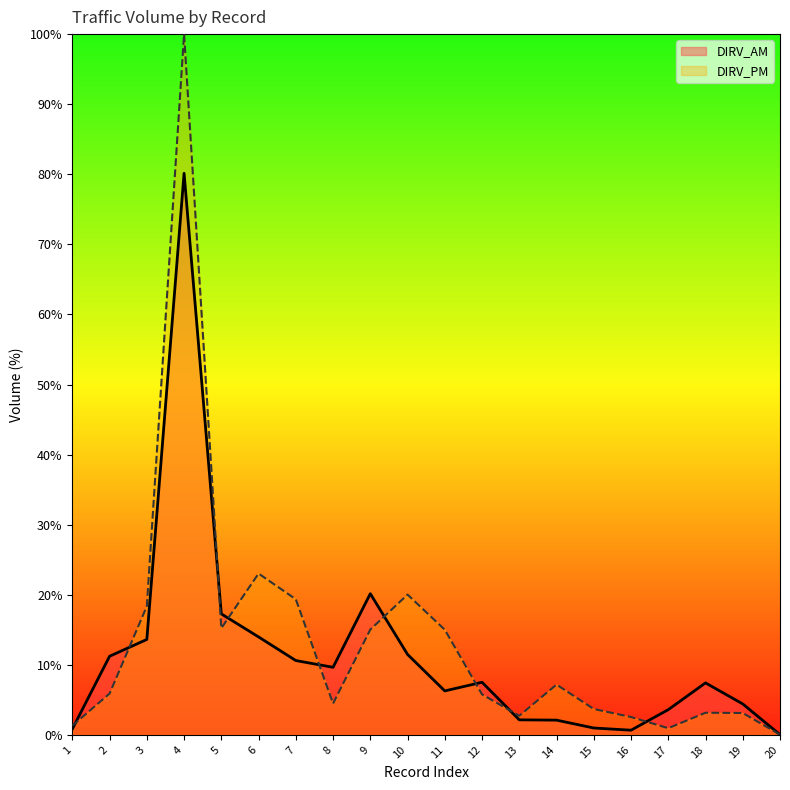

At which category does DIRV_AM reach its first local peak?

4